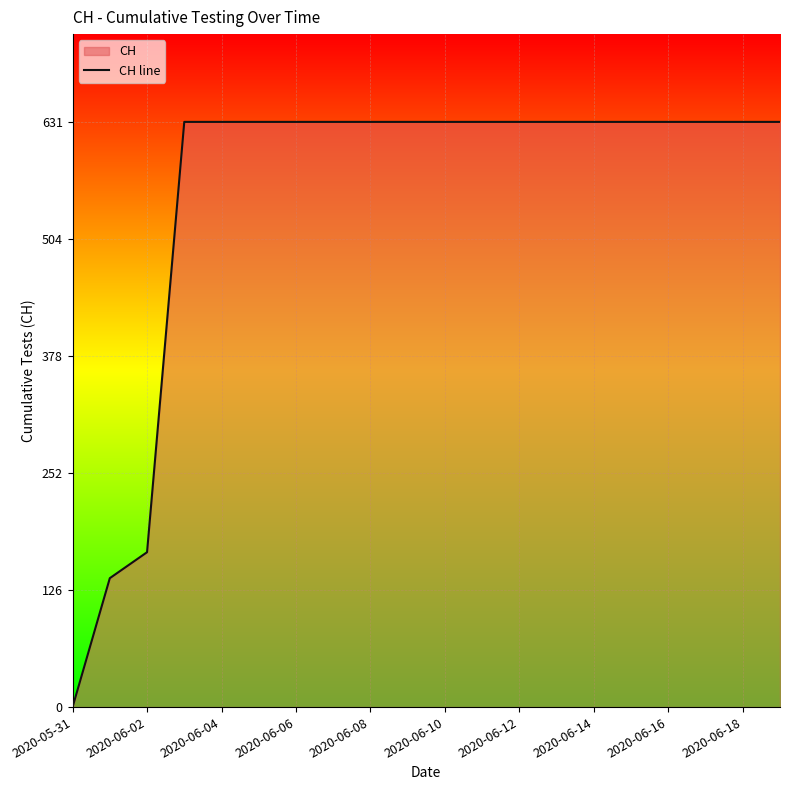

True or false: there are more than 1 points higher than both neighbors.

False